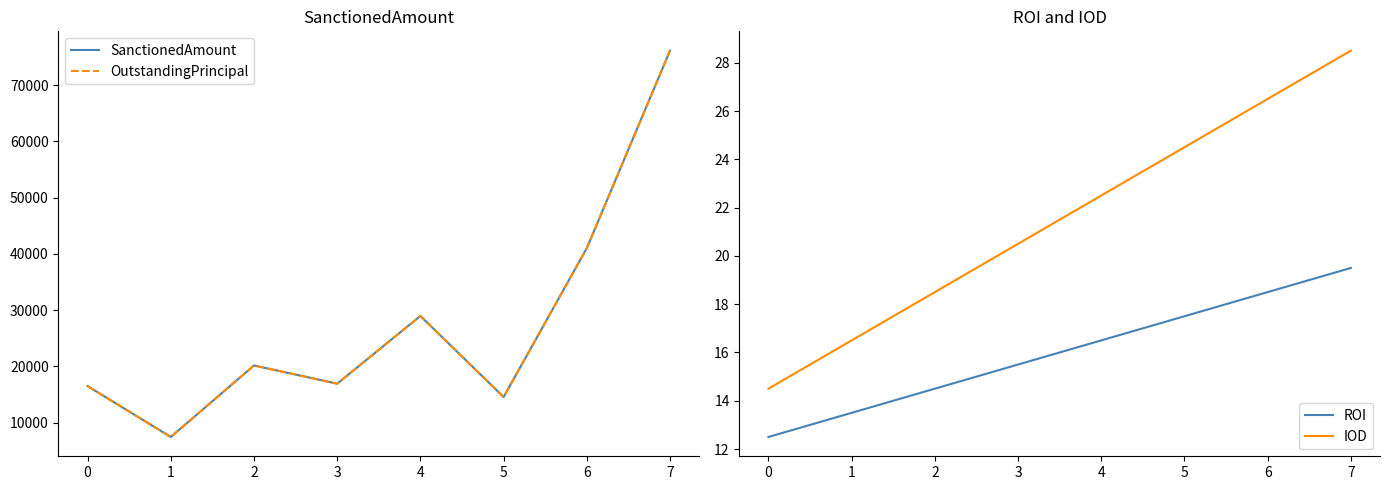

What is the value of the ROI point at the 3rd from the left?

14.5